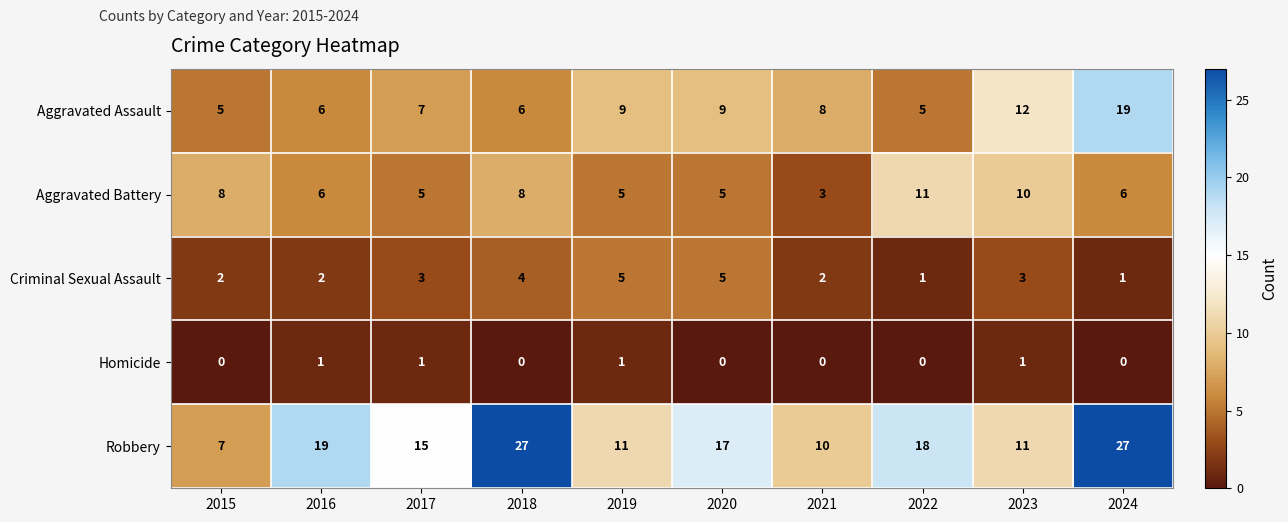

True or false: Criminal Sexual Assault has a value of 3 at 2021.

False